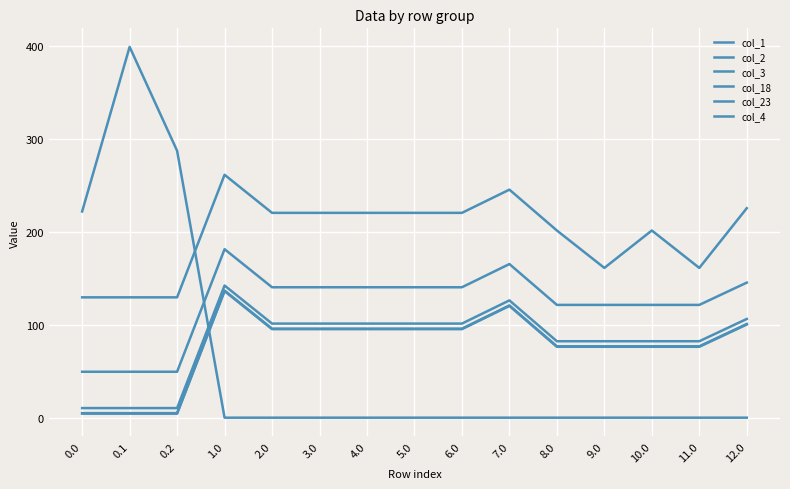

How many lines are shown in the chart?

6